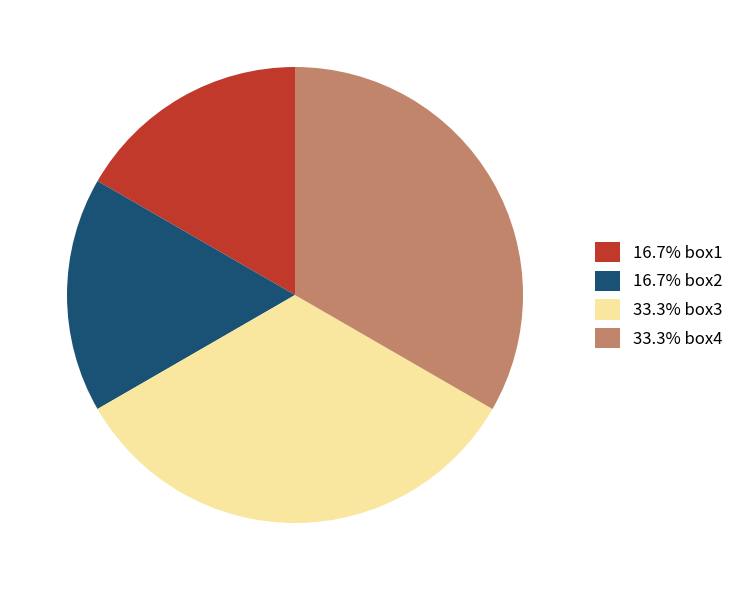

What is the ratio of the value at 16.7% box2 to the value at 33.3% box3?

0.5